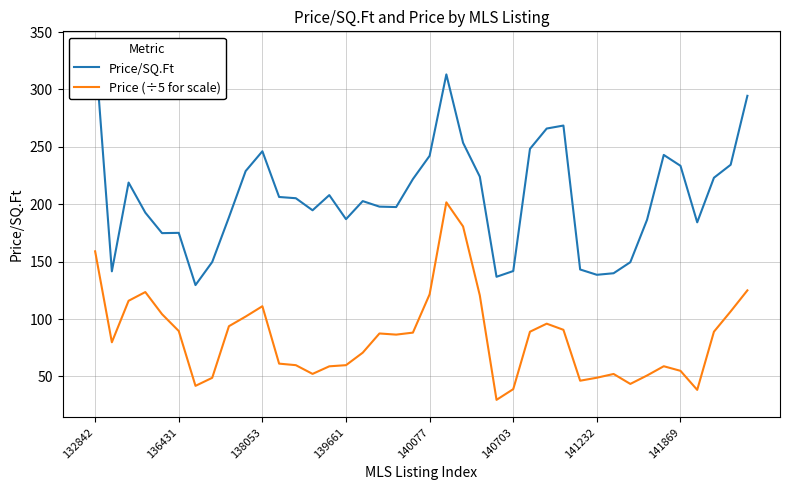

Which series has the largest range (max minus min)?

Price/SQ.Ft